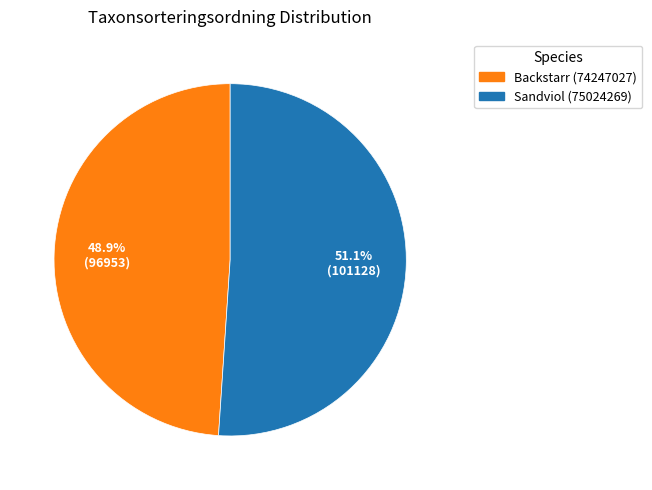

To the nearest percent, what is the combined percentage of Backstarr (74247027) and Sandviol (75024269)?

100%